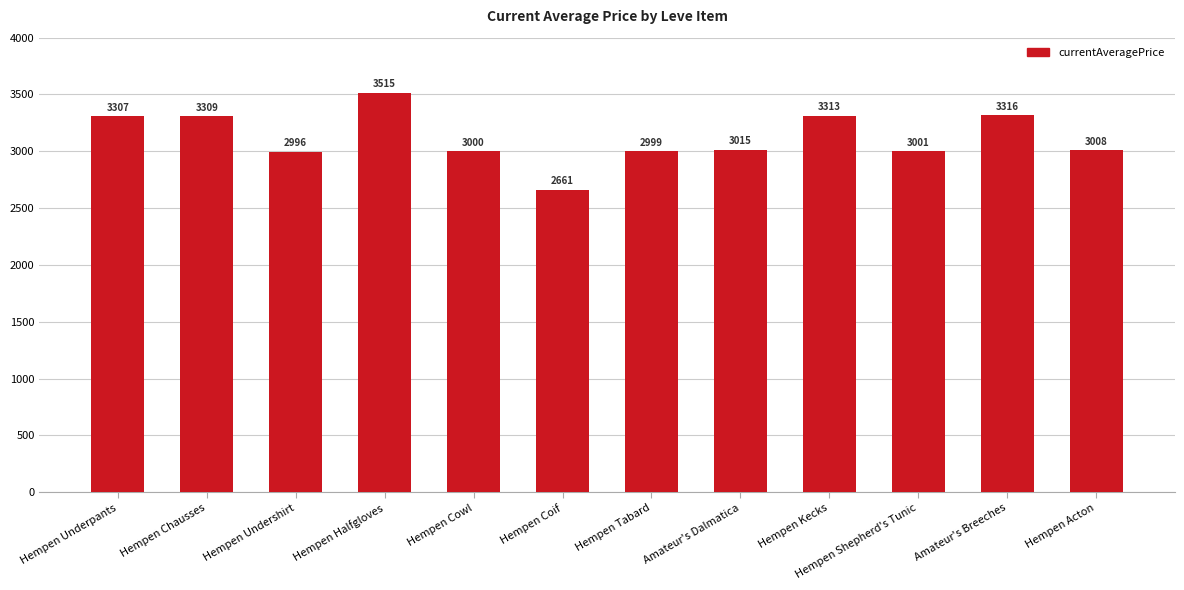

Which category has the lowest value across all series?

Hempen Coif